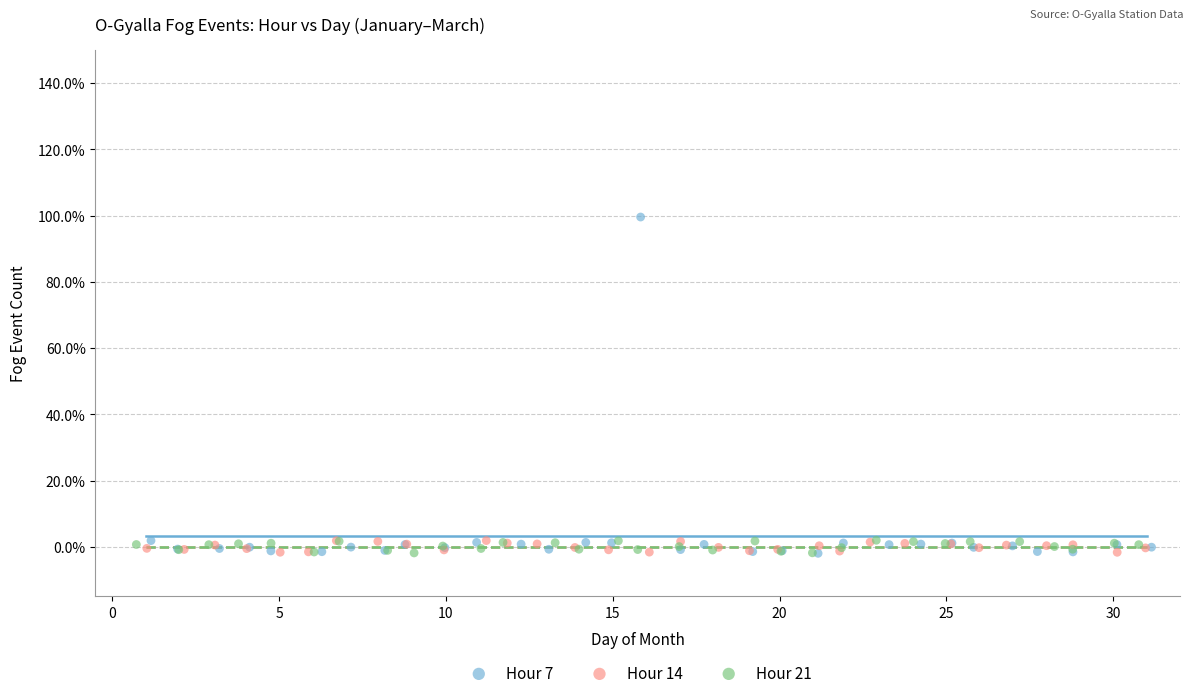

What are all the series names shown in the legend?

Hour 7, Hour 14, Hour 21